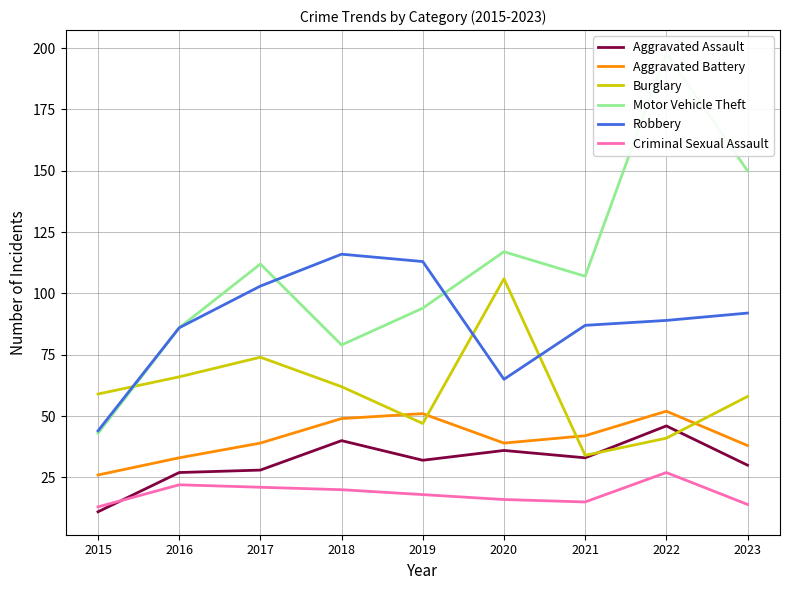

Reading left to right, what are all the values shown in this chart?

Aggravated Assault: 2015=11	2016=27	2017=28	2018=40	2019=32	2020=36	2021=33	2022=46	2023=30
Aggravated Battery: 2015=26	2016=33	2017=39	2018=49	2019=51	2020=39	2021=42	2022=52	2023=38
Burglary: 2015=59	2016=66	2017=74	2018=62	2019=47	2020=106	2021=34	2022=41	2023=58
Motor Vehicle Theft: 2015=43	2016=86	2017=112	2018=79	2019=94	2020=117	2021=107	2022=198	2023=150
Robbery: 2015=44	2016=86	2017=103	2018=116	2019=113	2020=65	2021=87	2022=89	2023=92
Criminal Sexual Assault: 2015=13	2016=22	2017=21	2018=20	2019=18	2020=16	2021=15	2022=27	2023=14